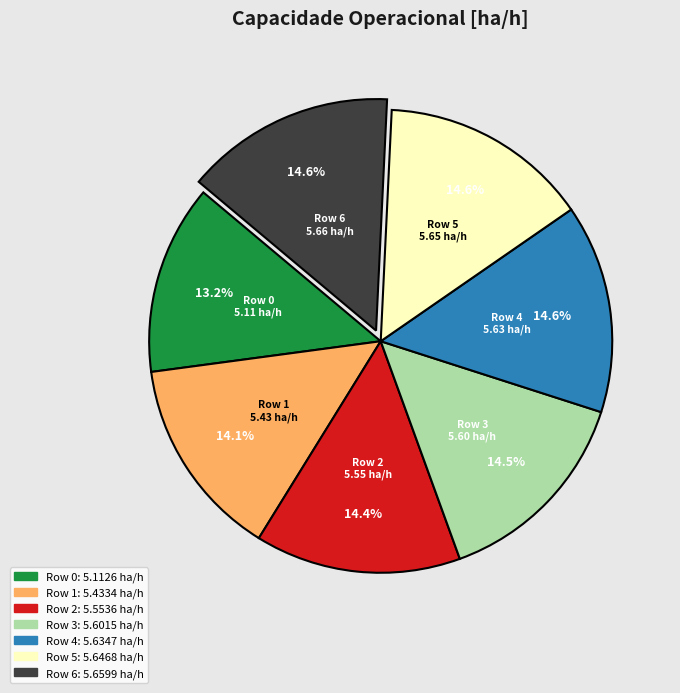

True or false: Row 5 accounts for 15% of the total.

True